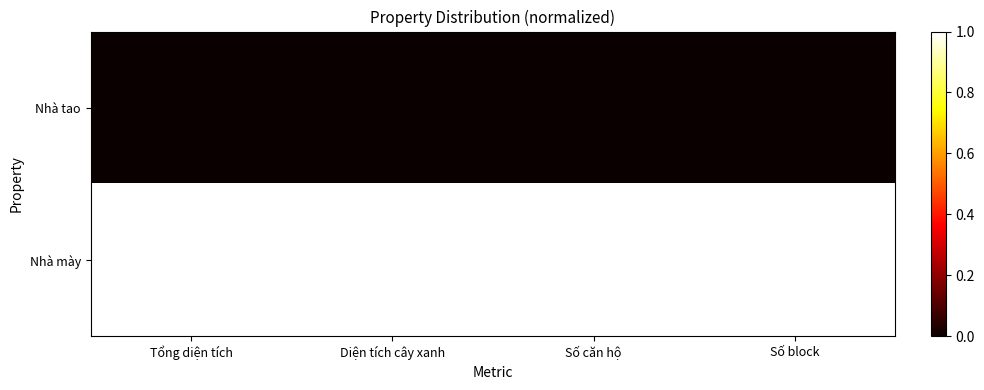

Rank the series by their maximum value, from highest to lowest.

Nhà mày, Nhà tao